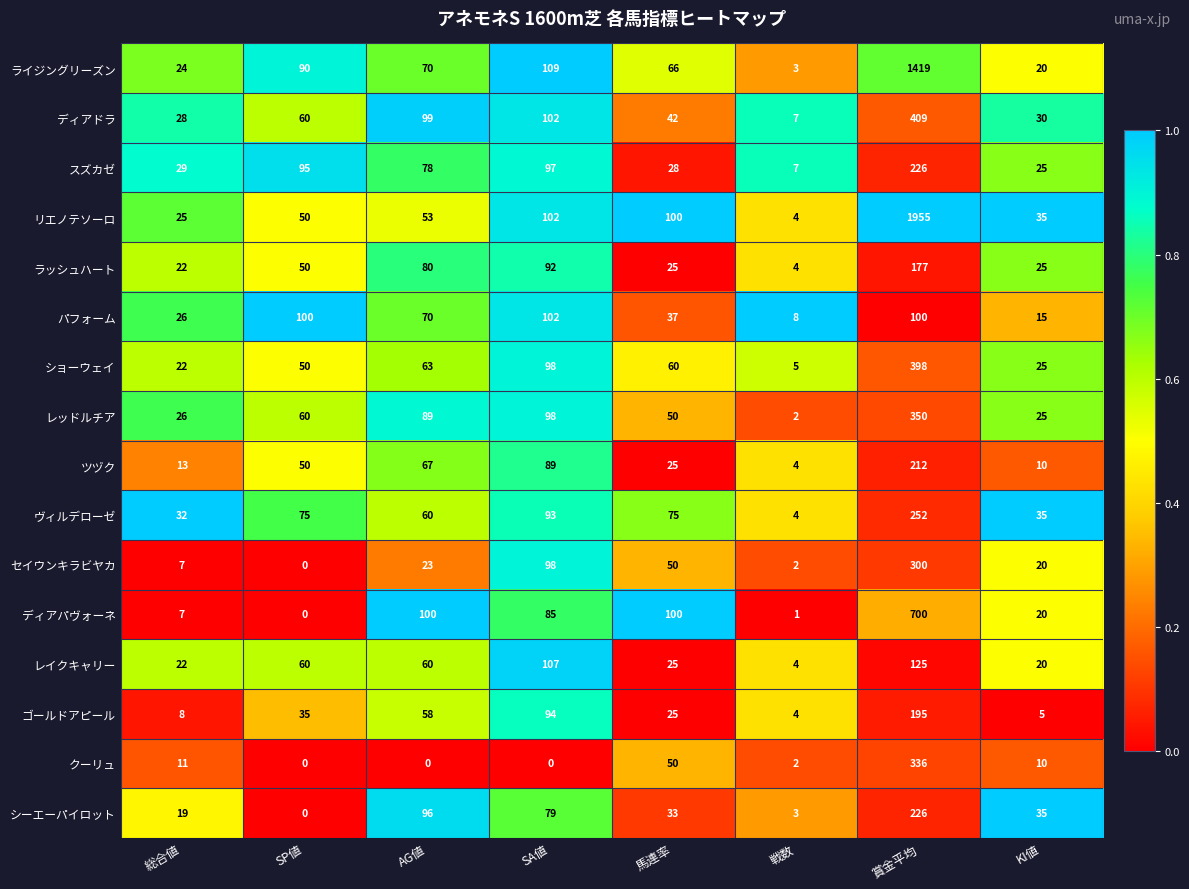

The value of ラッシュハート at SP値 is 50. True or false?

True